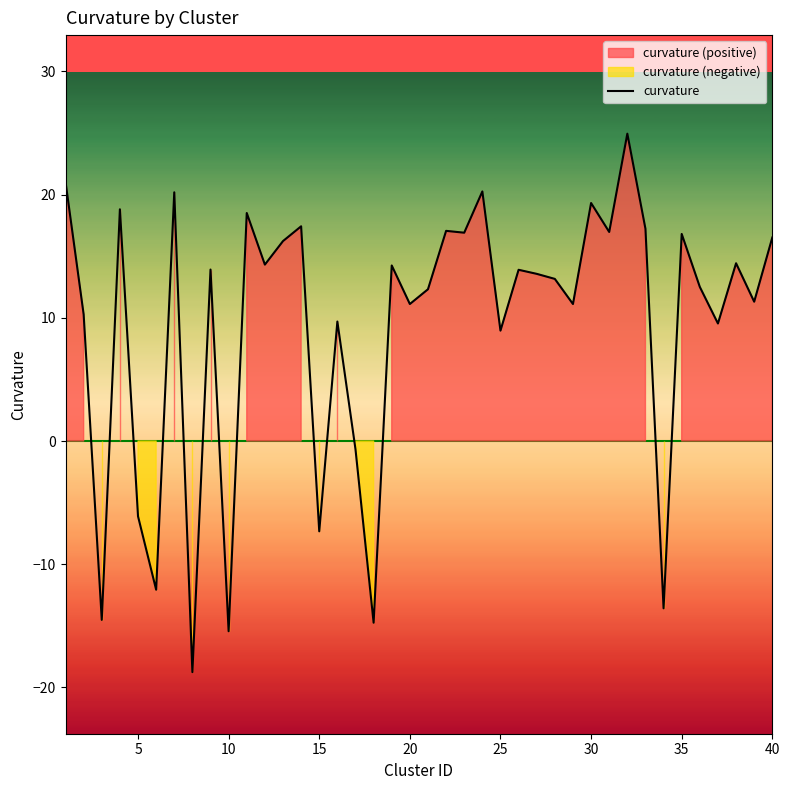

The value of curvature at 20 is 18.3. True or false?

False